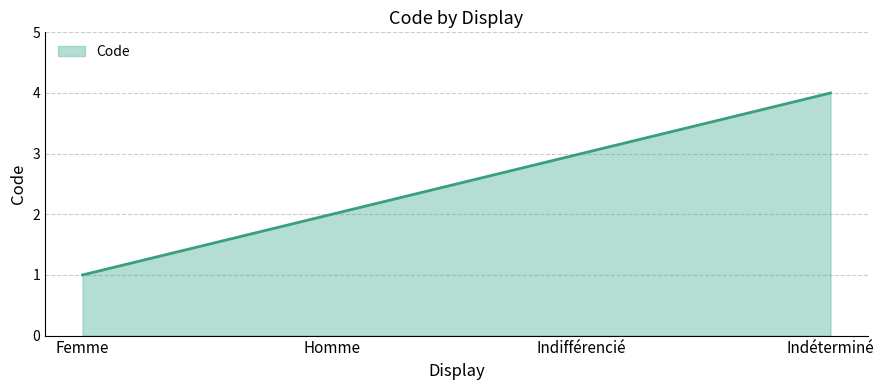

Which category has the highest value across all series?

Indéterminé